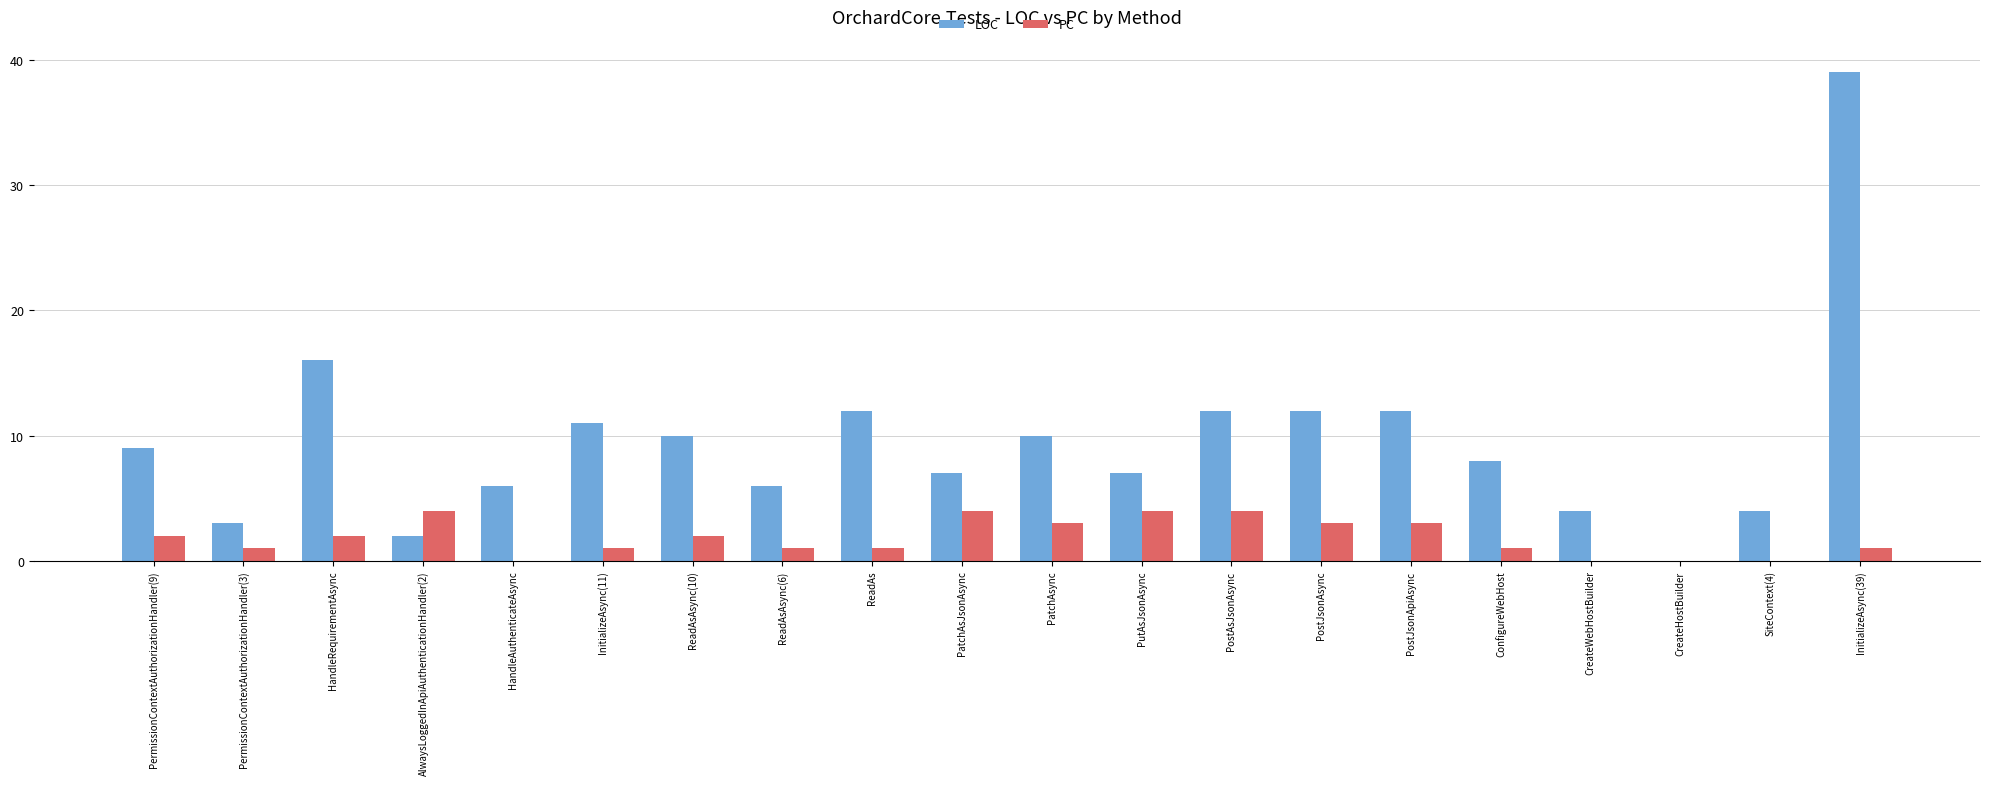

What is the highest value of the PC series?

4